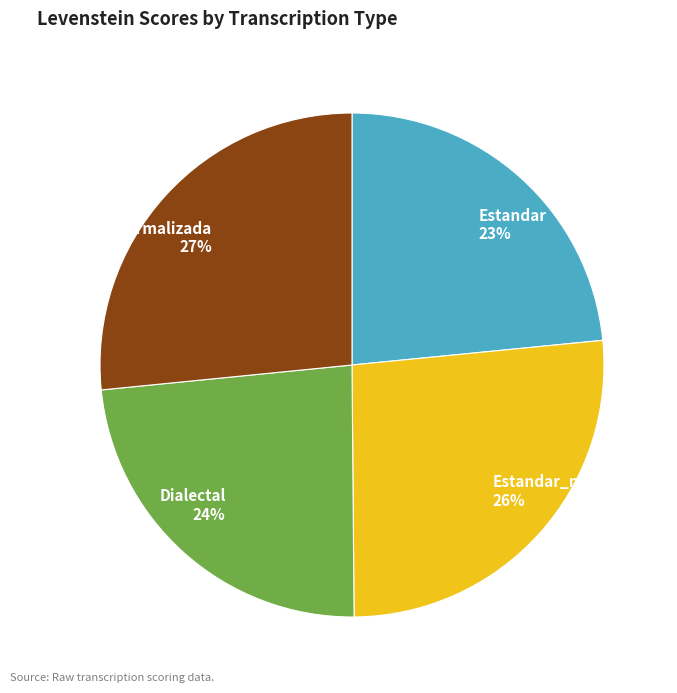

To the nearest percent, what is the average slice percentage?

25%